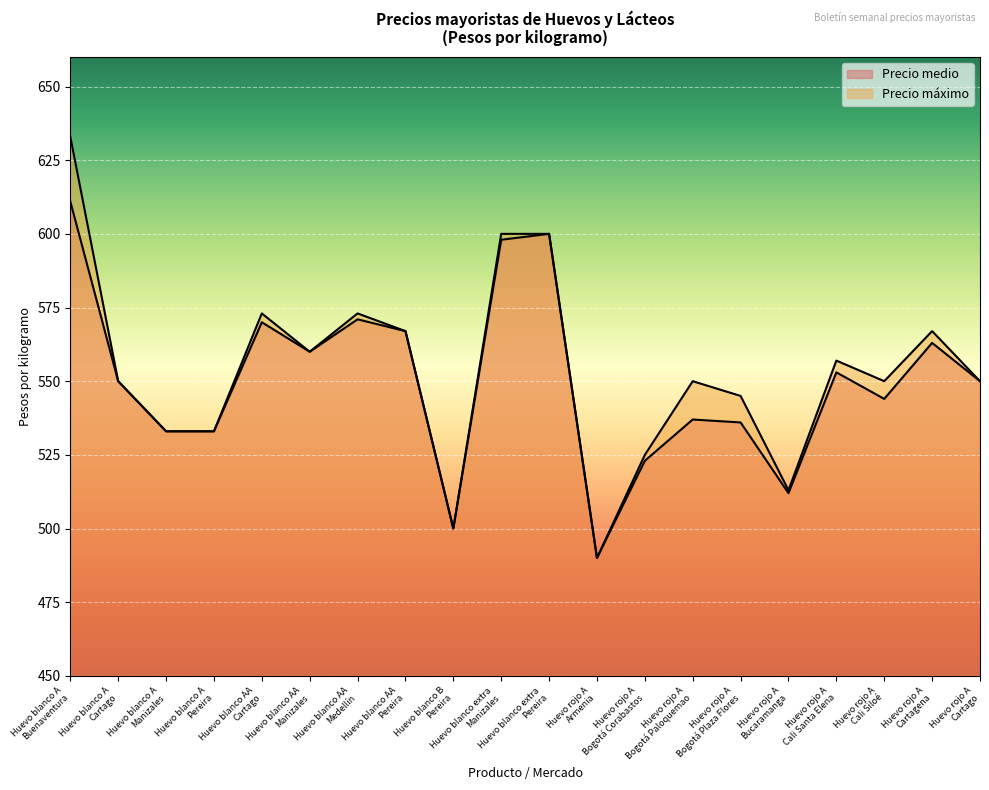

True or false: Precio medio has a value of 355 at Huevo blanco AA
Medellín.

False